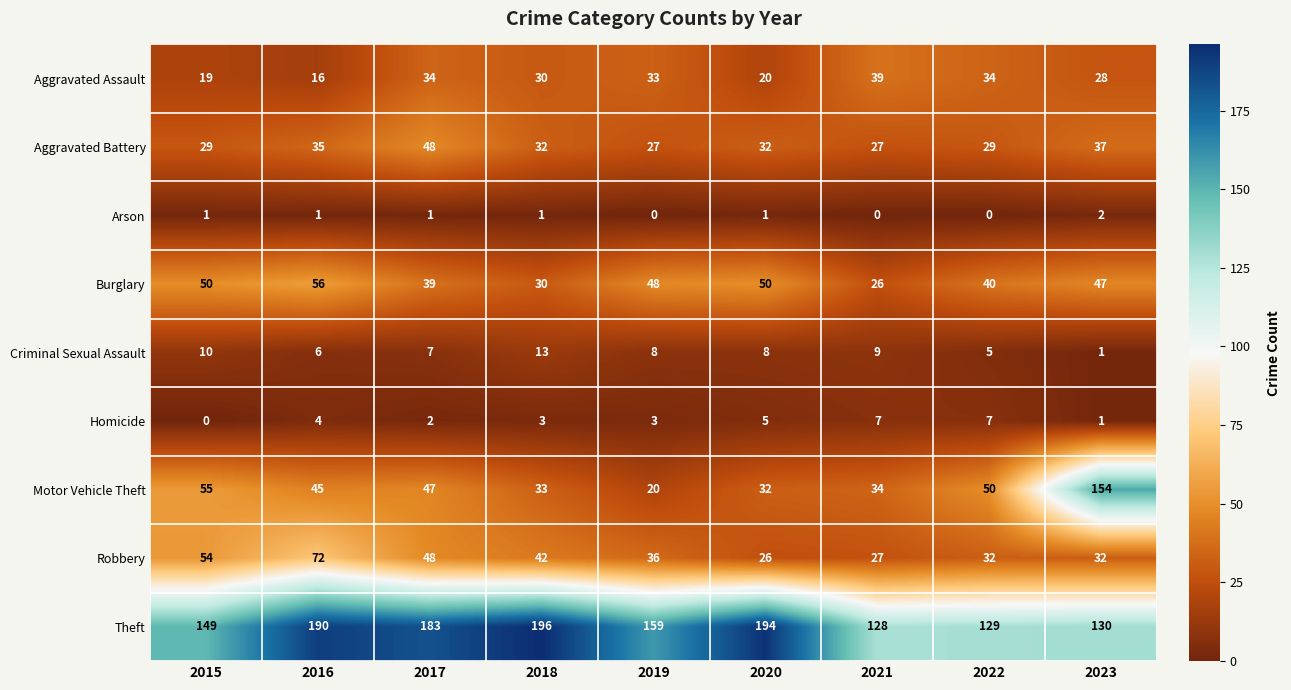

What is the sum of all Robbery values?

369